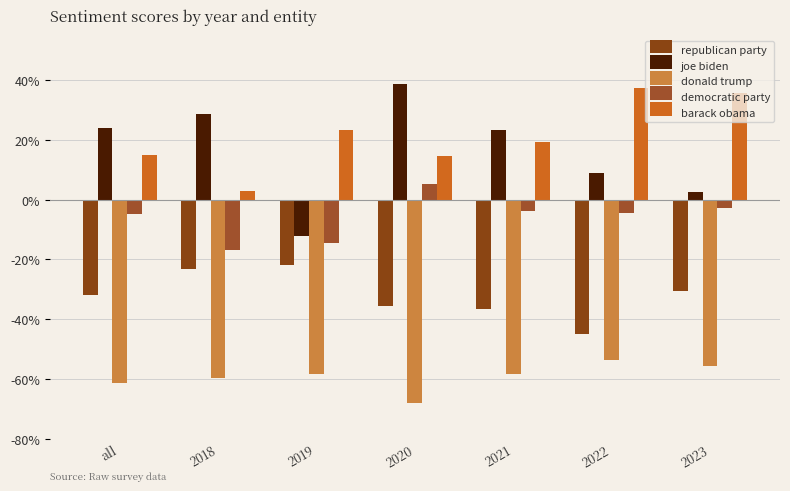

Does the chart contain any negative values?

Yes